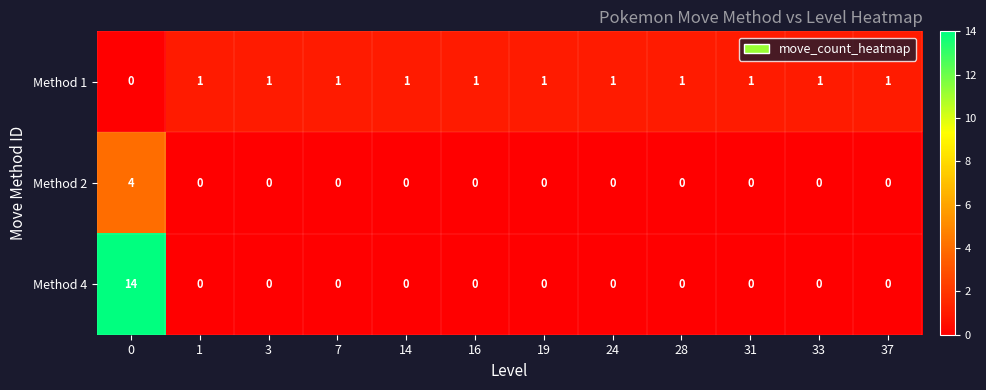

Rank the series by their average value, from lowest to highest.

Method 2, Method 1, Method 4